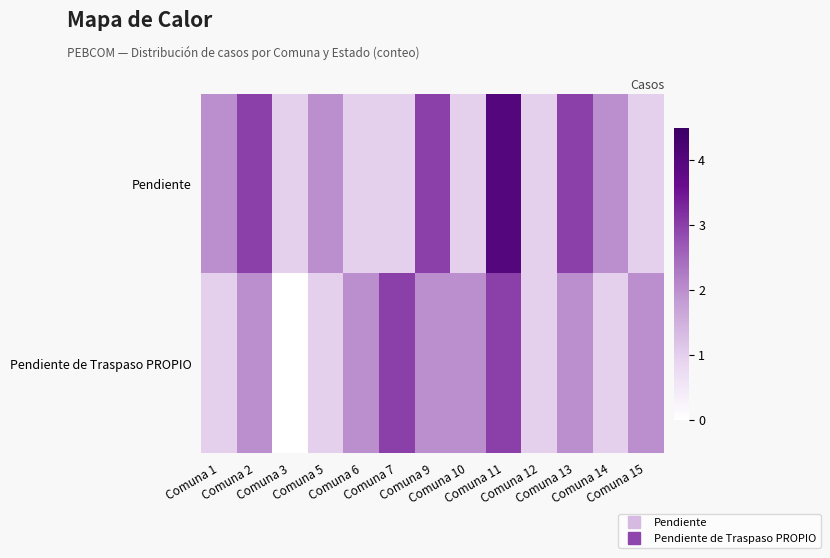

How many categories are shown in the chart?

13